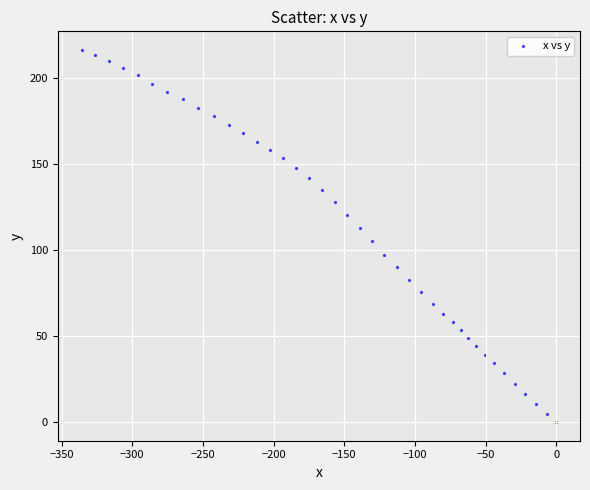

What is the range of X values (max minus min)?

335.9